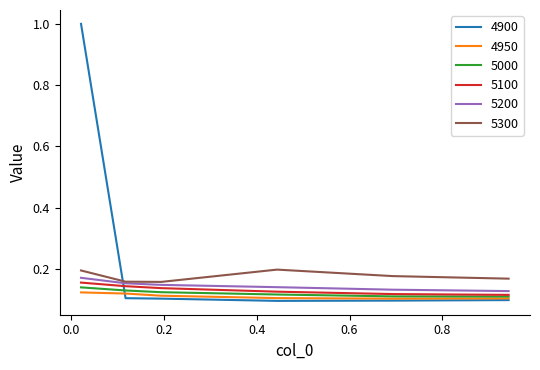

How many lines are shown in the chart?

6